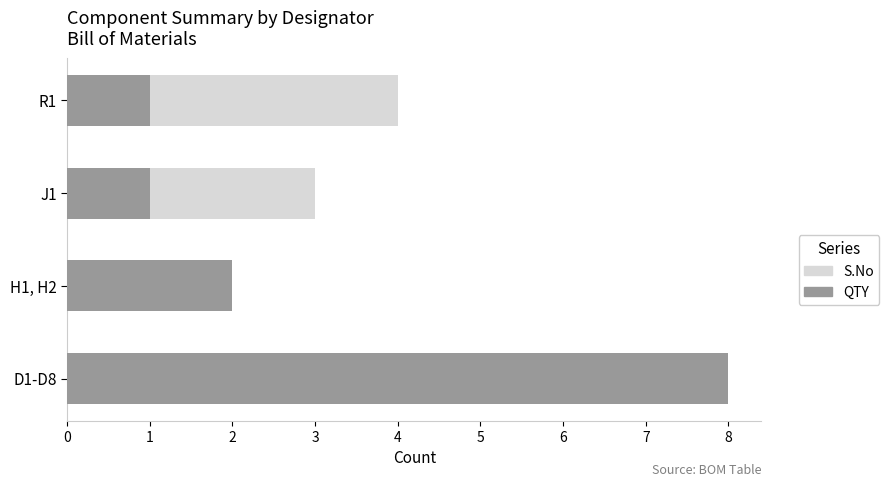

What is the value of the QTY bar at the 3rd from the left?

1